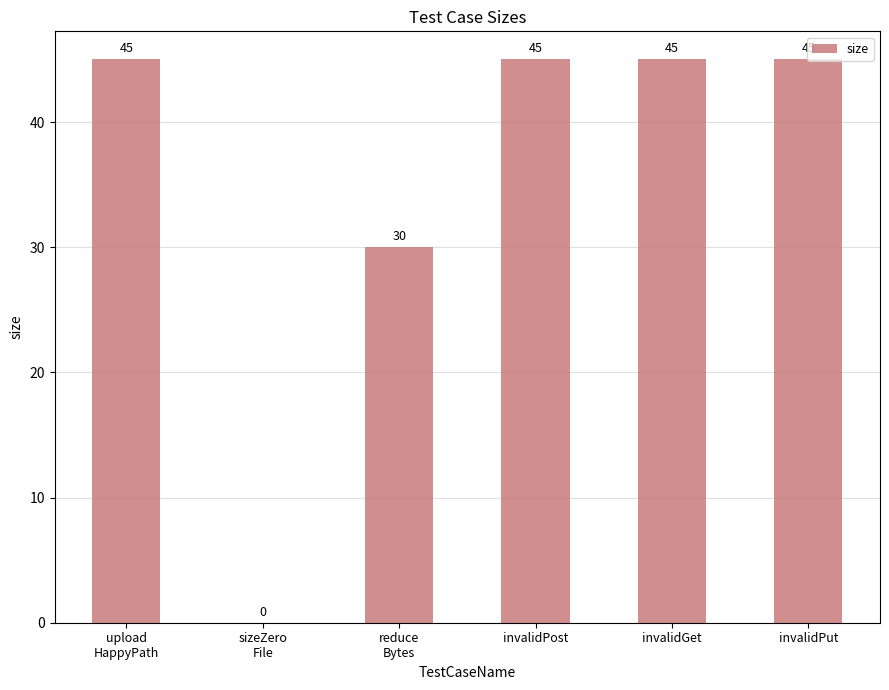

What is the sum of all values?

210